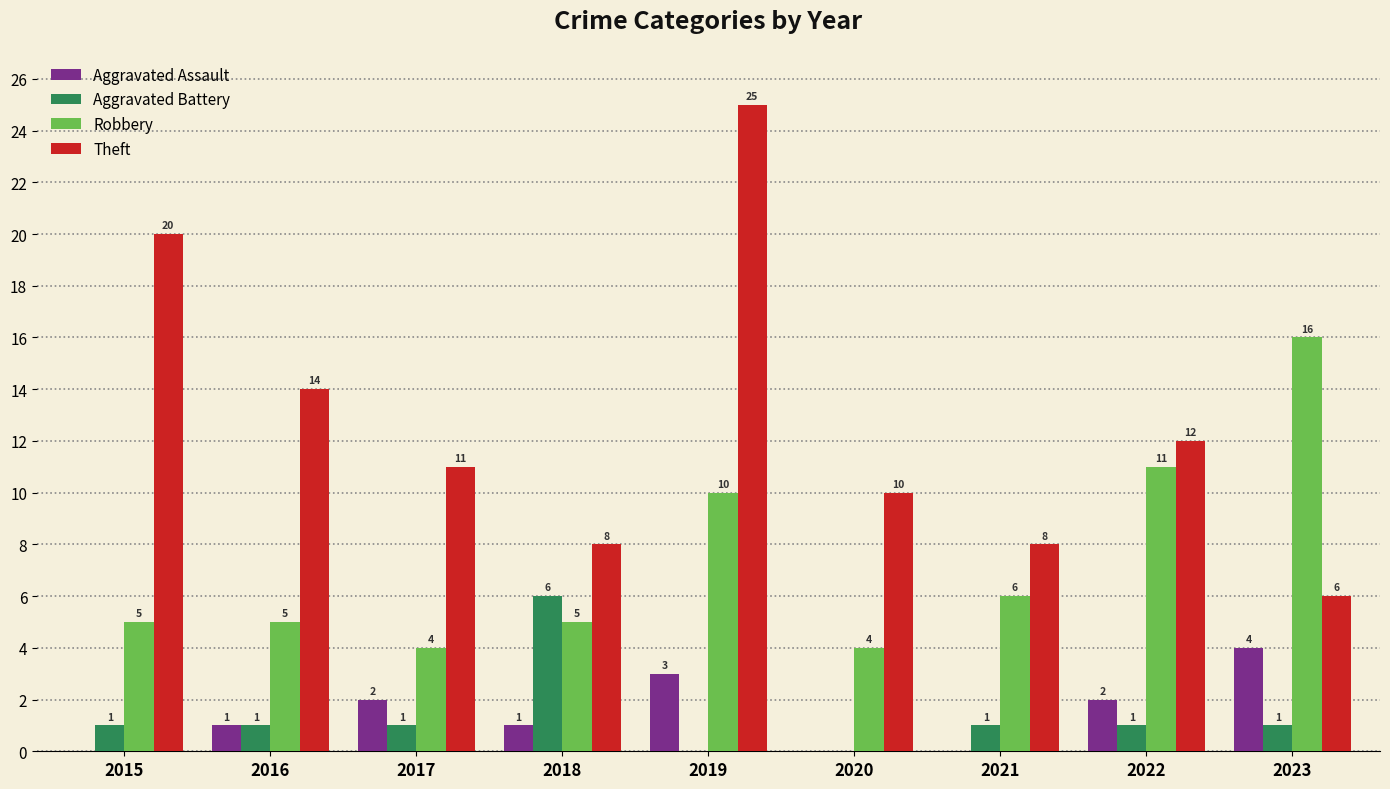

Are the bars grouped side by side (vs. stacked)?

Yes